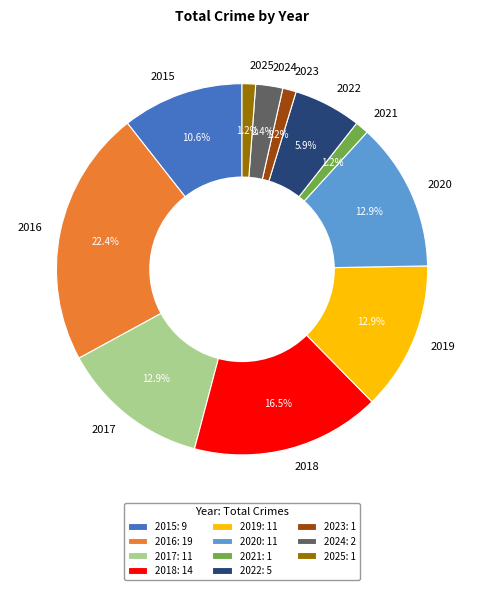

Do 2025 and 2022 together represent more than half of the pie?

No